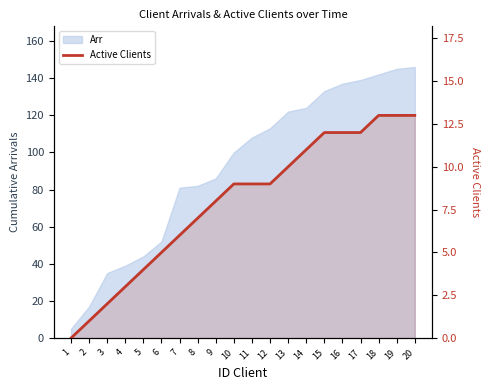

What is the sum of all values?

159